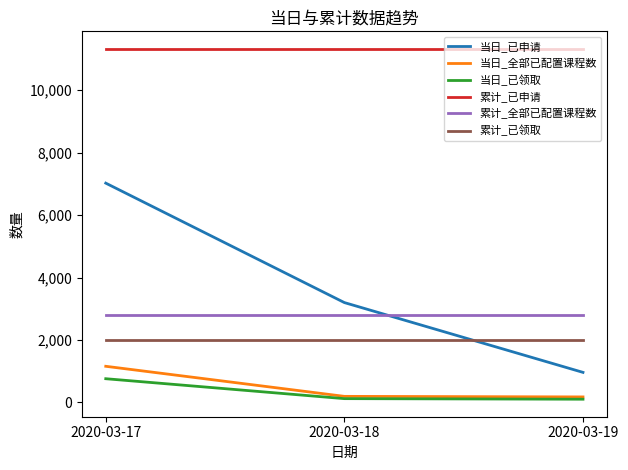

Is the value of 累计_已申请 at 2020-03-17 greater than the value of 当日_已领取 at 2020-03-19?

Yes